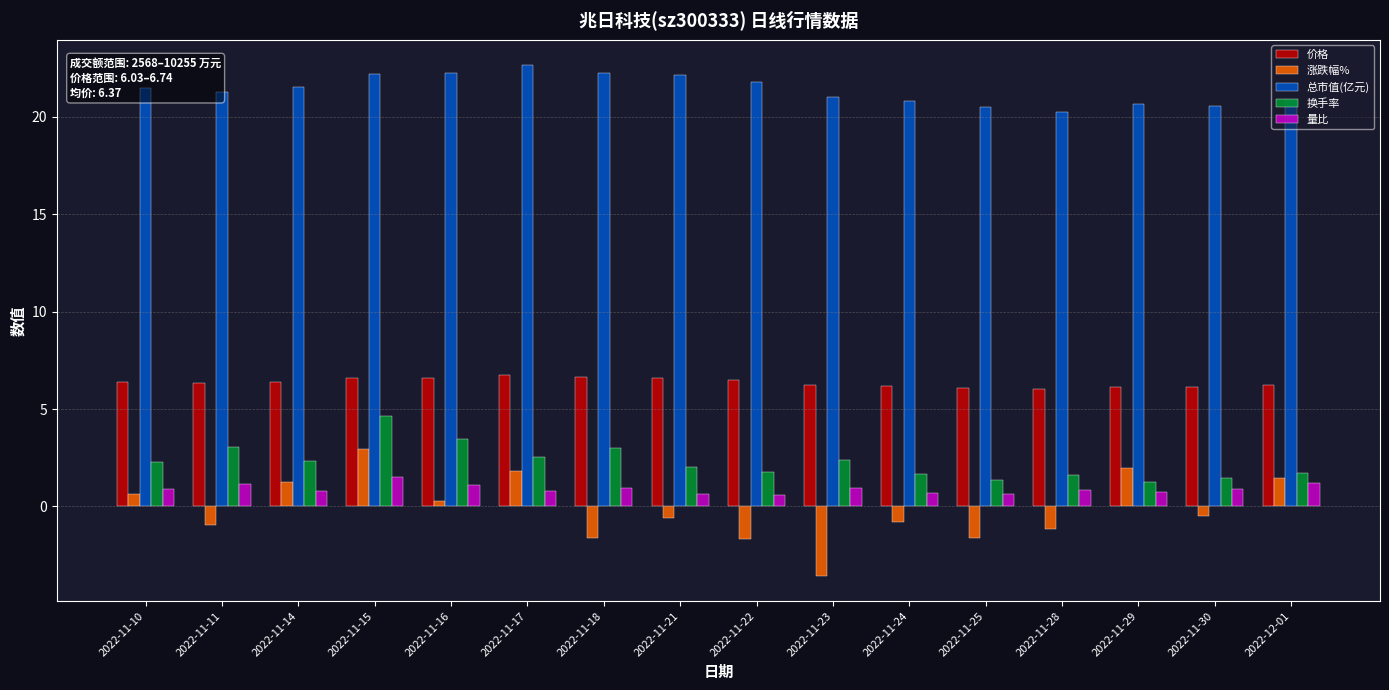

At which label does 量比 reach its peak?

2022-11-15